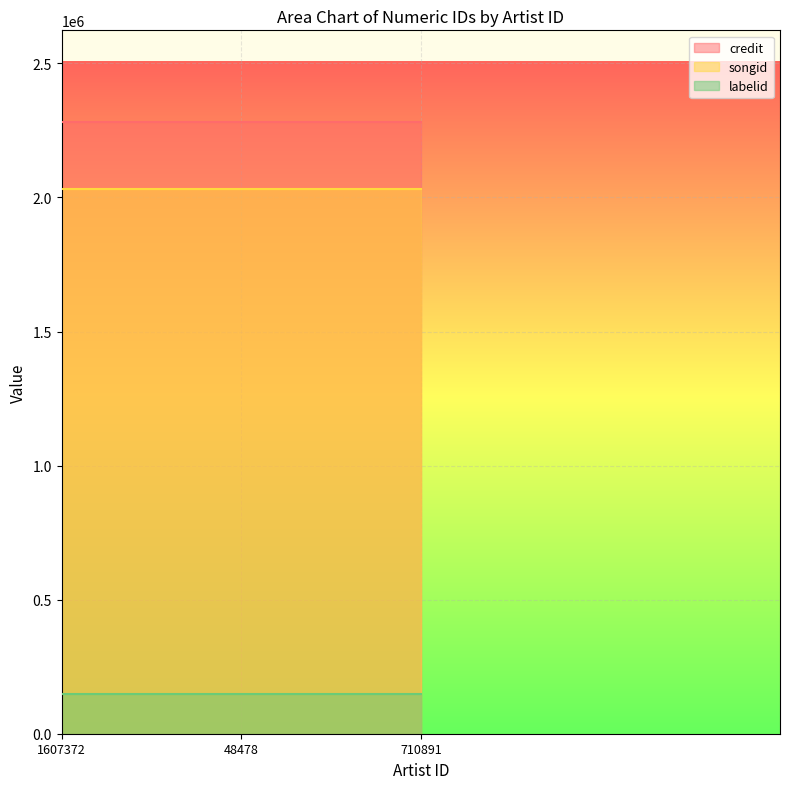

Which series has the largest range (max minus min)?

credit